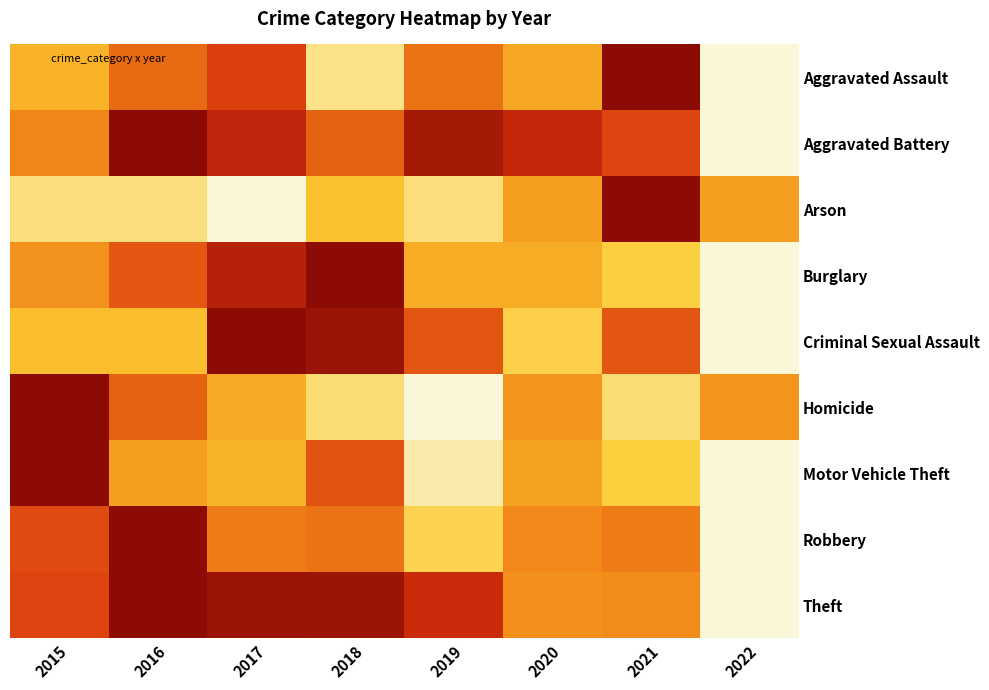

What is the total value across all series at 2016?

5.7